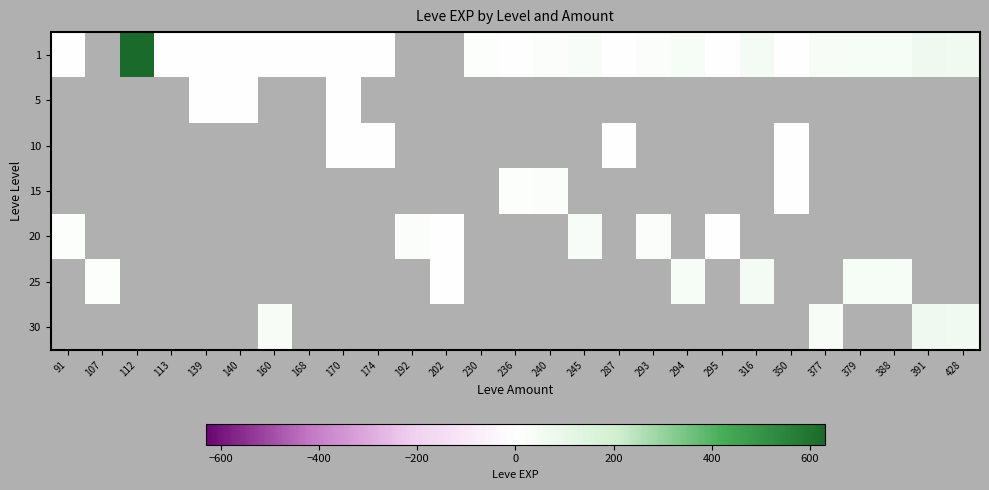

What is the maximum value shown in the chart?

630.0